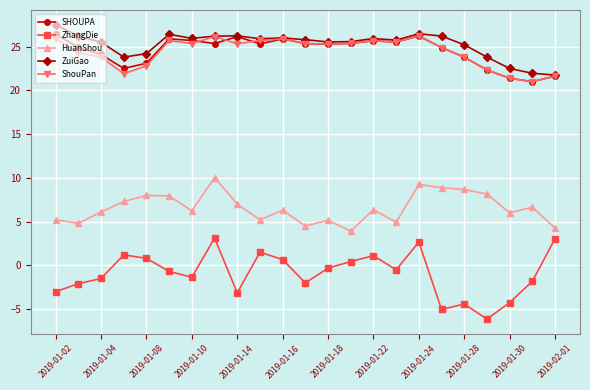

At how many categories does at least one series exceed 5?

23